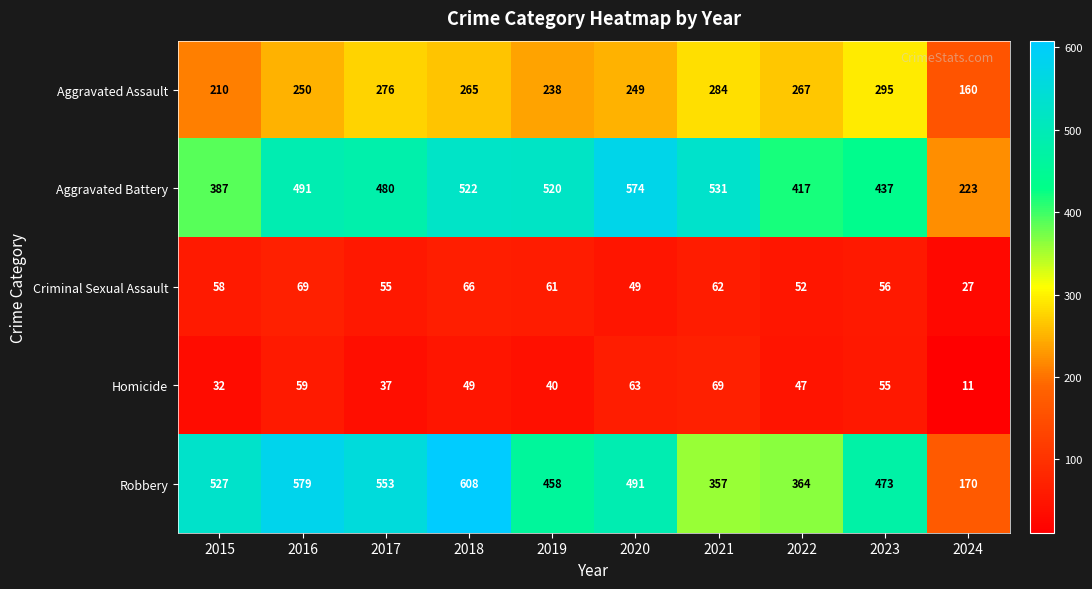

Which series changed the most between 2017 and 2021?

Robbery